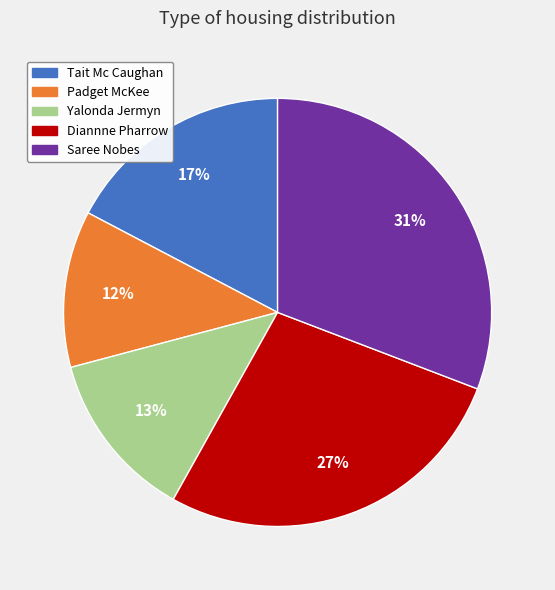

Is the sum of Saree Nobes and Diannne Pharrow greater than half?

Yes